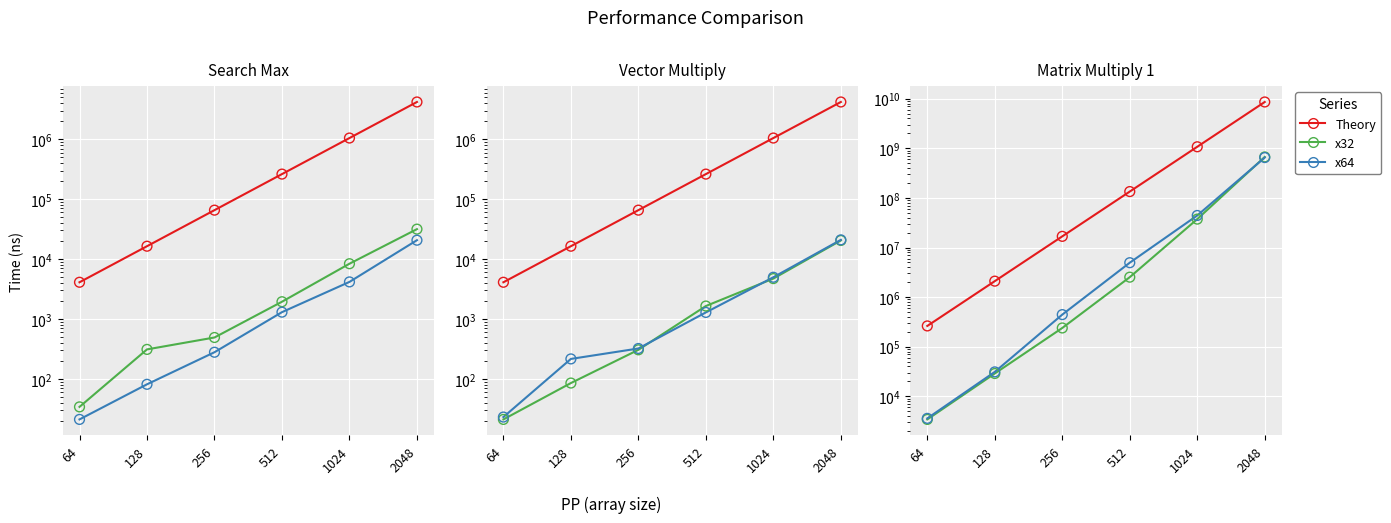

Which series has the largest total across all categories?

Theory